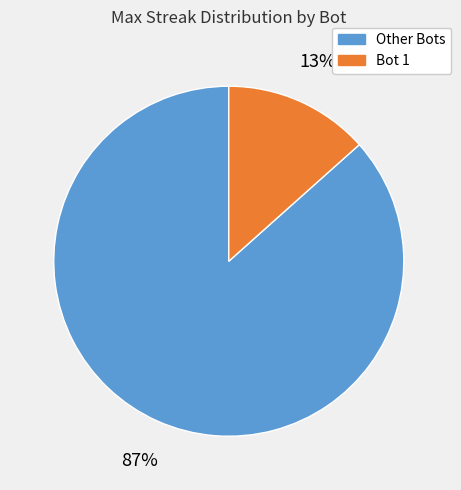

To the nearest percent, what is the average slice percentage?

50%